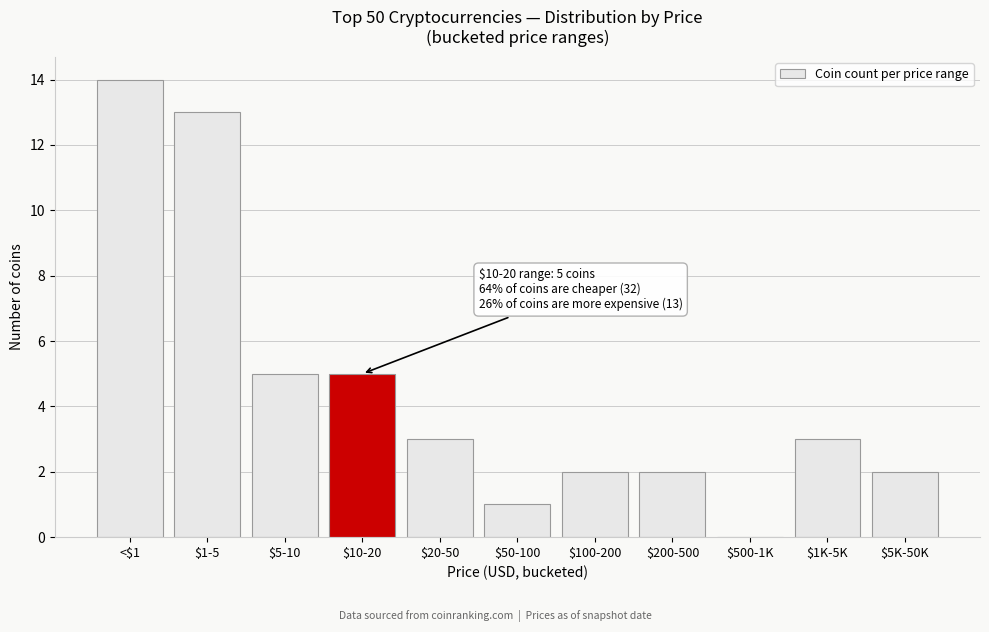

True or false: the data shows 0 at $500-1K.

True